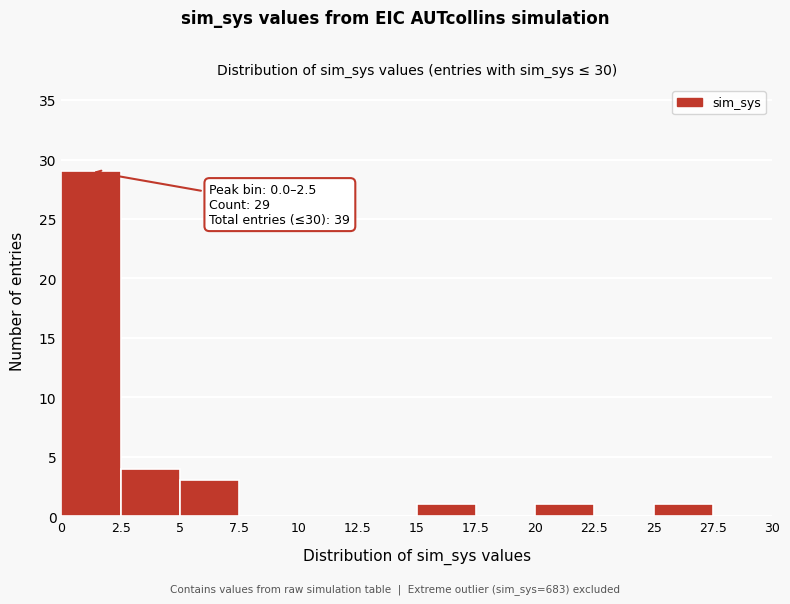

Which range on the x-axis has the tallest bar?

0 to 2.5